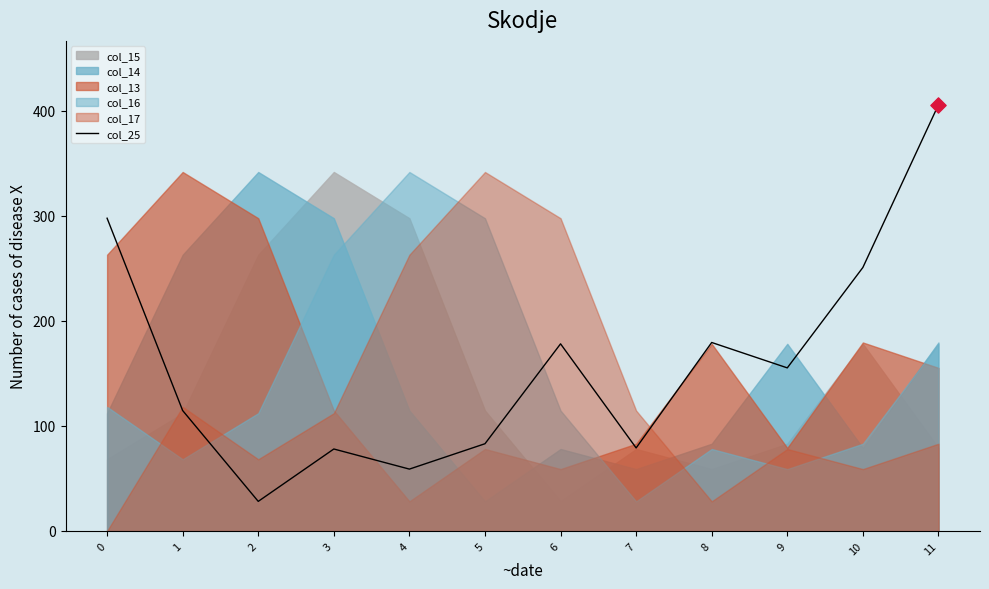

What is the change in value from 4 to 6?

+119.3